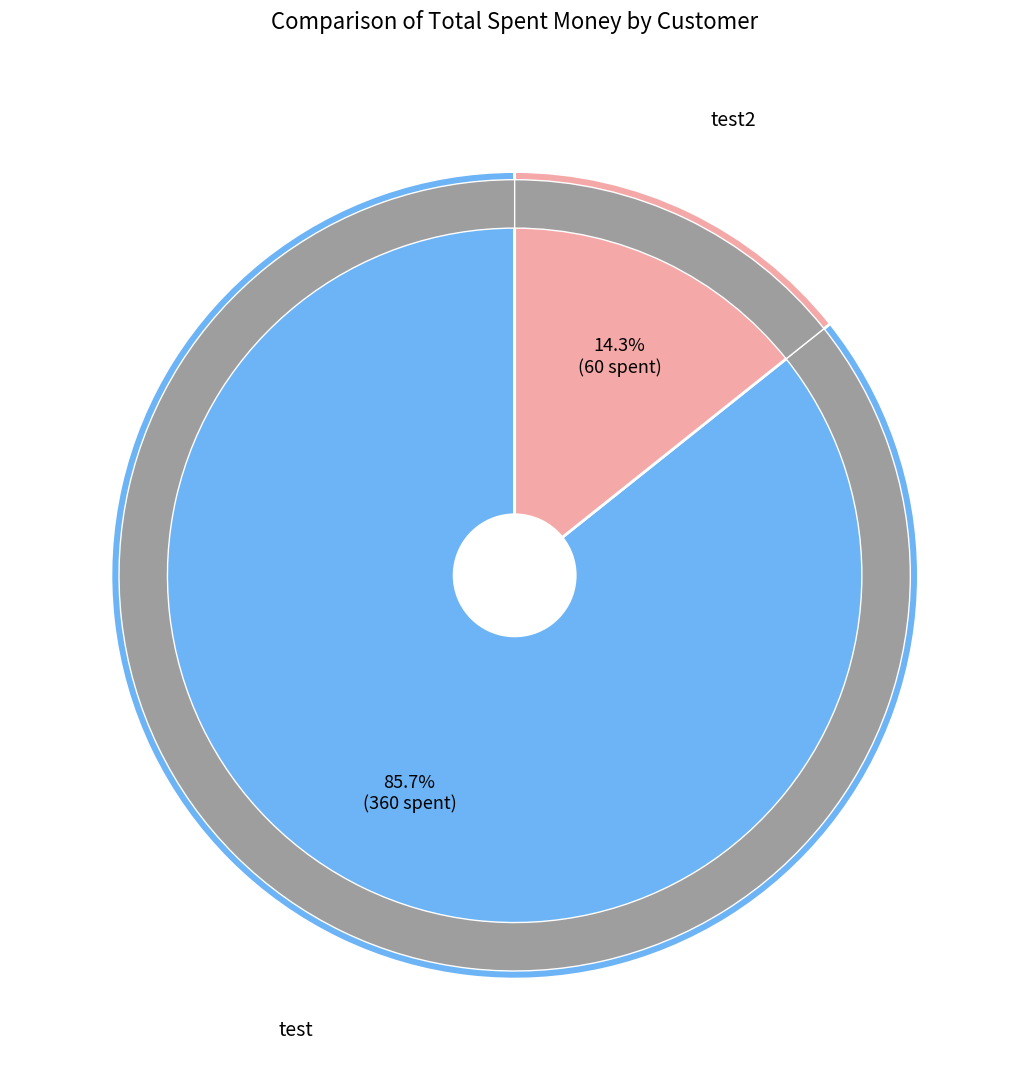

To the nearest percent, what percentage of the pie is test2?

14%